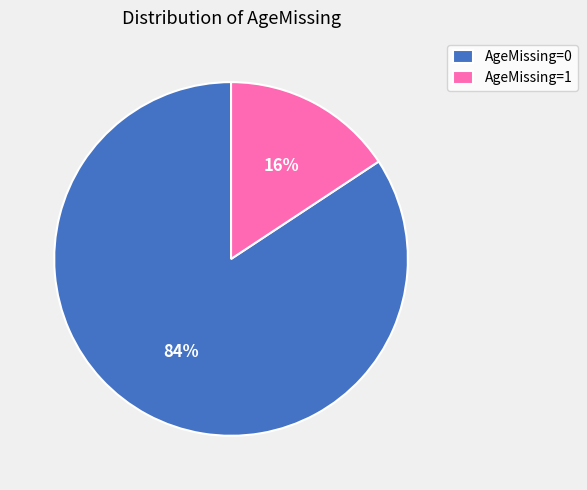

To the nearest percent, what percentage of the pie is AgeMissing=0?

84%